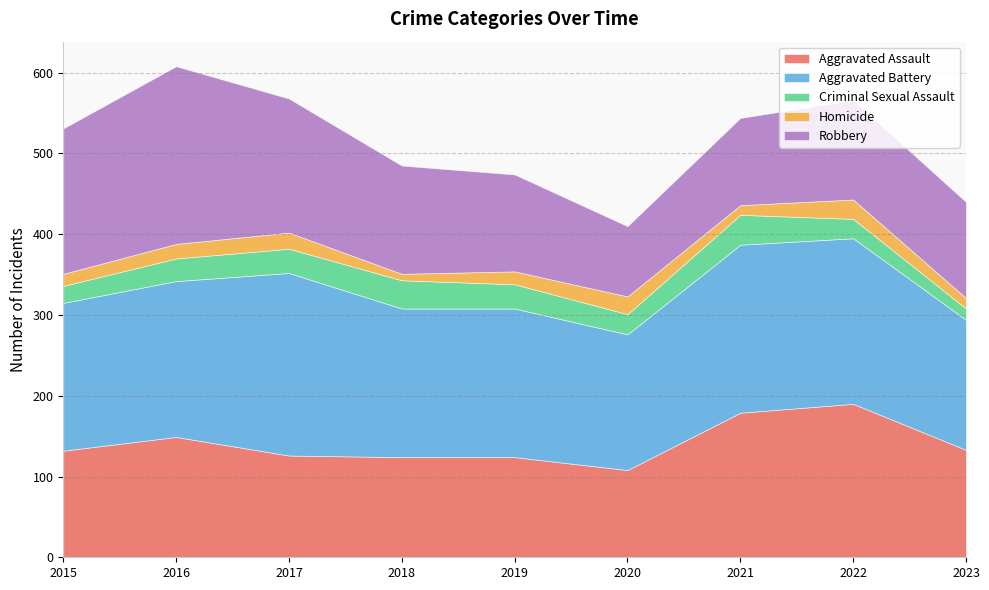

List the series in order of their peak value, lowest first.

Homicide, Criminal Sexual Assault, Aggravated Assault, Robbery, Aggravated Battery